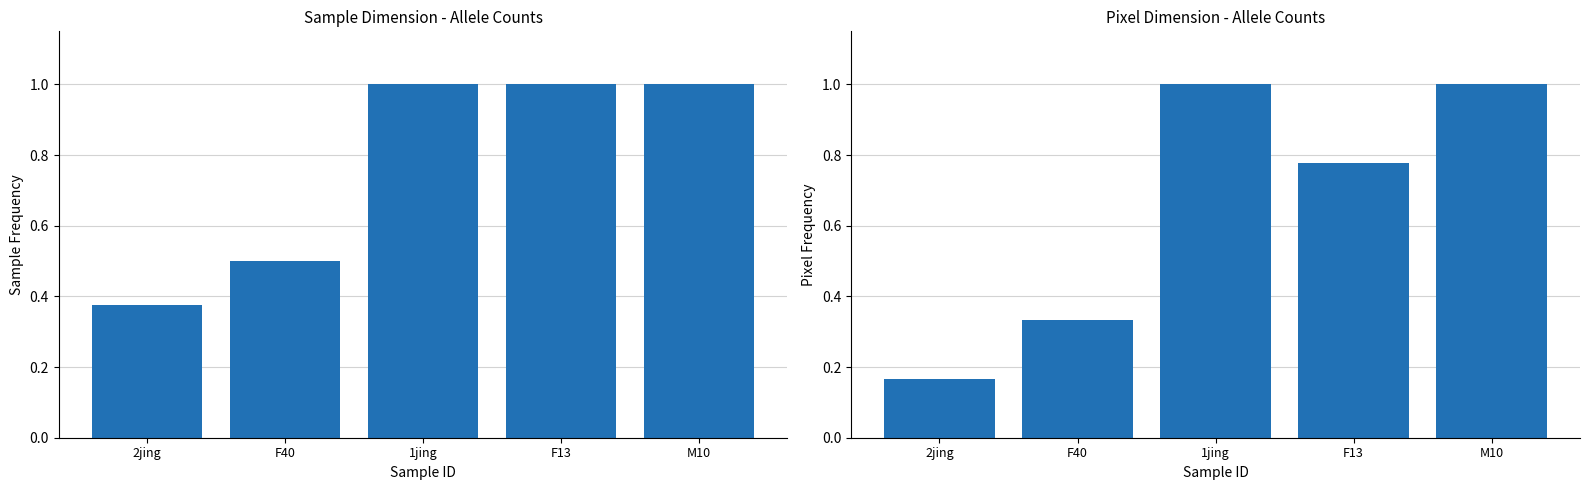

How many bars are there in each group?

2